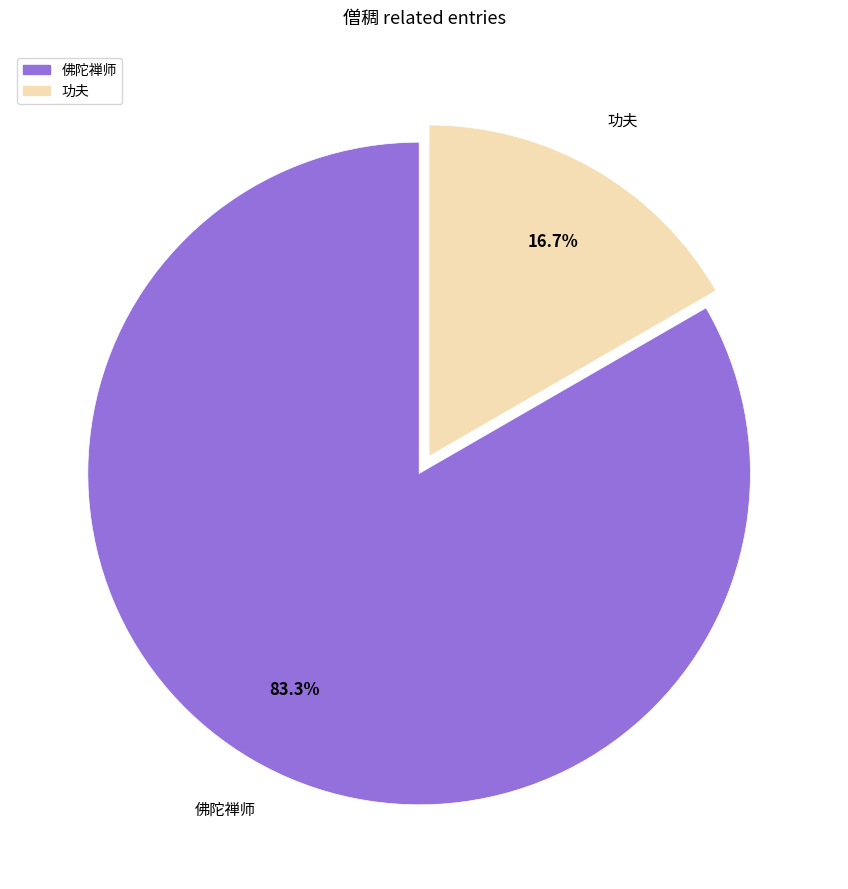

Which has a higher value, 佛陀禅师 or 功夫?

佛陀禅师